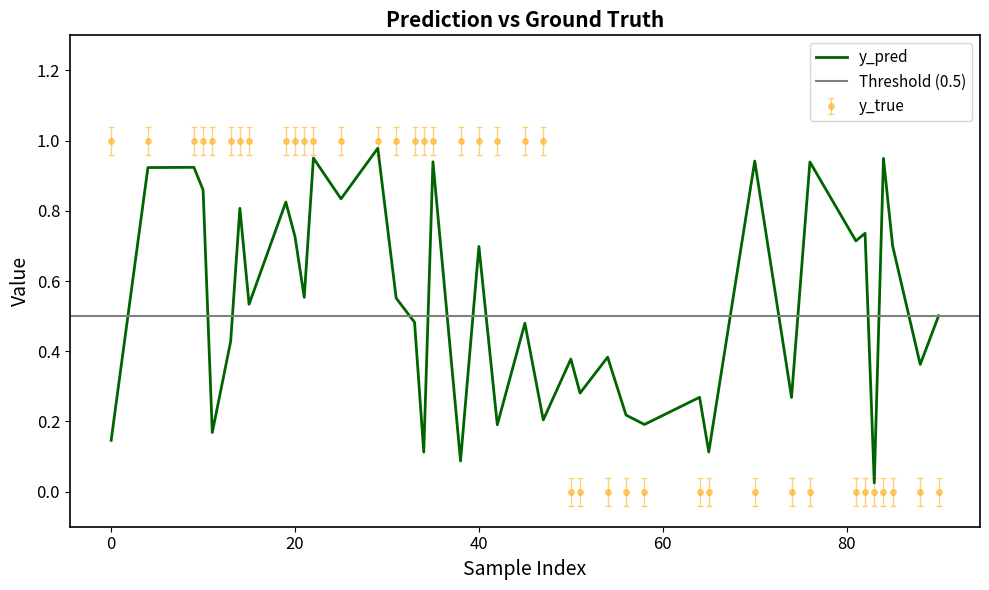

True or false: y_pred and y_true intersect in this chart.

True